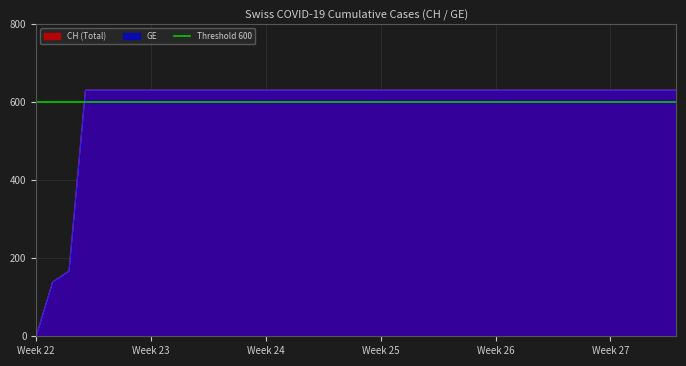

How many values in CH are above zero?

39